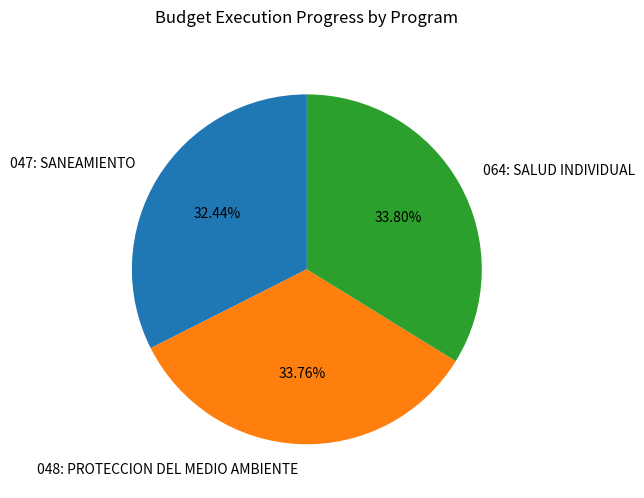

What percentage is the 064: SALUD INDIVIDUAL slice, to the nearest percent?

34%